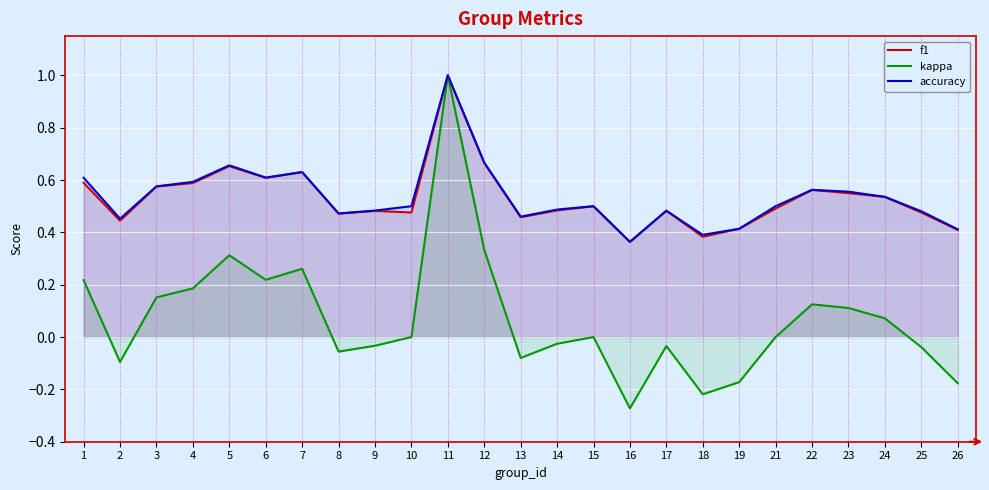

What is the total value across all series at 23?

1.2